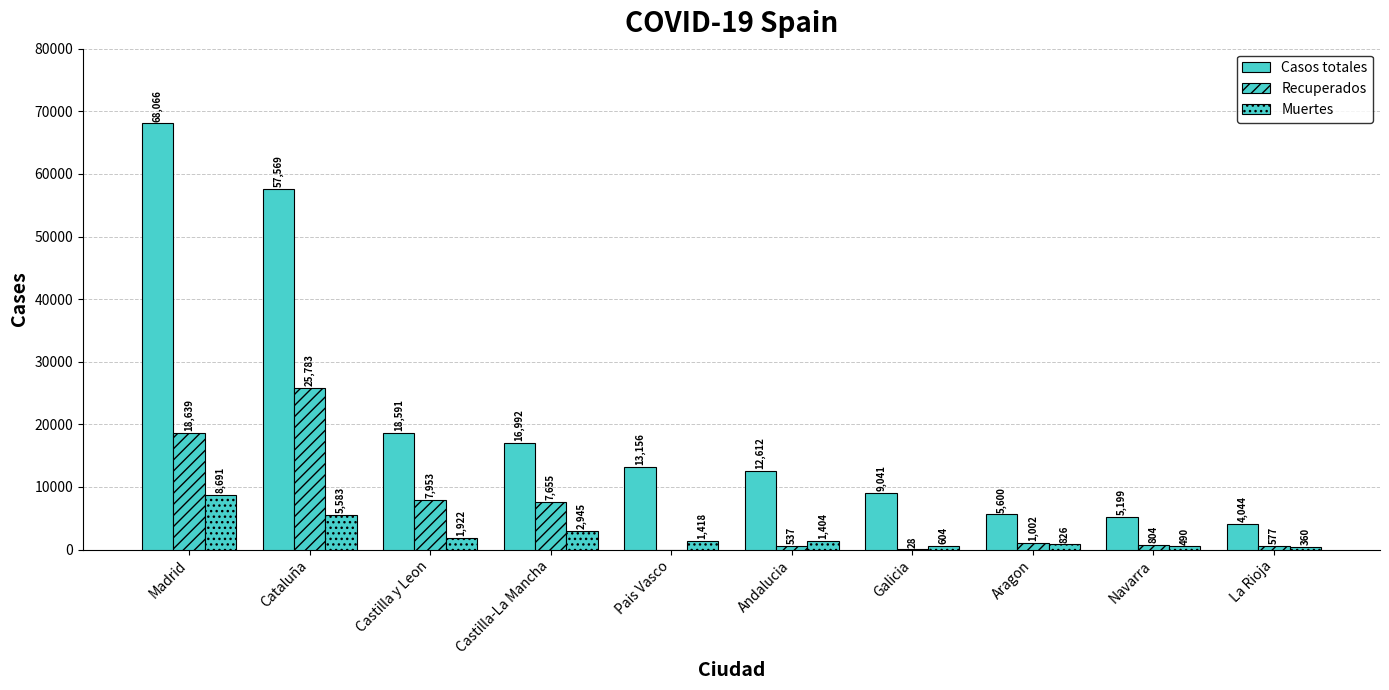

Count the number of categories in the chart.

10